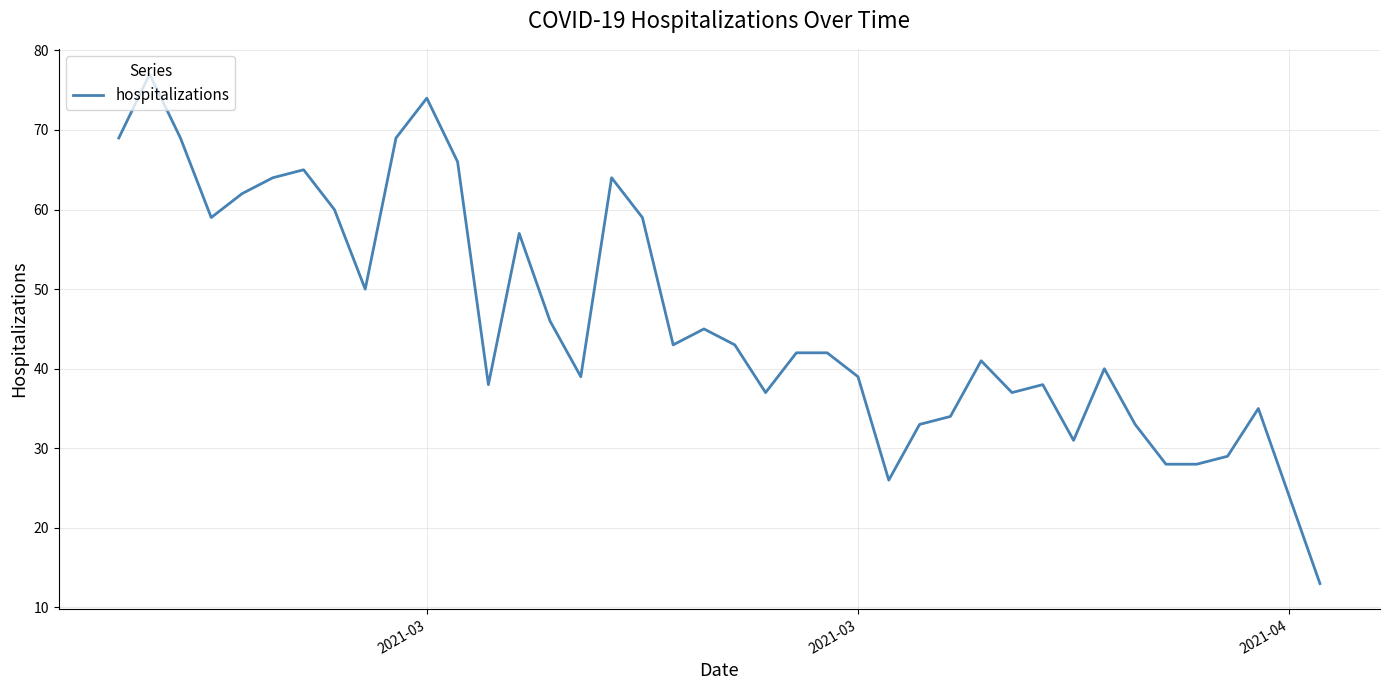

What is the difference between the maximum and minimum values?

64